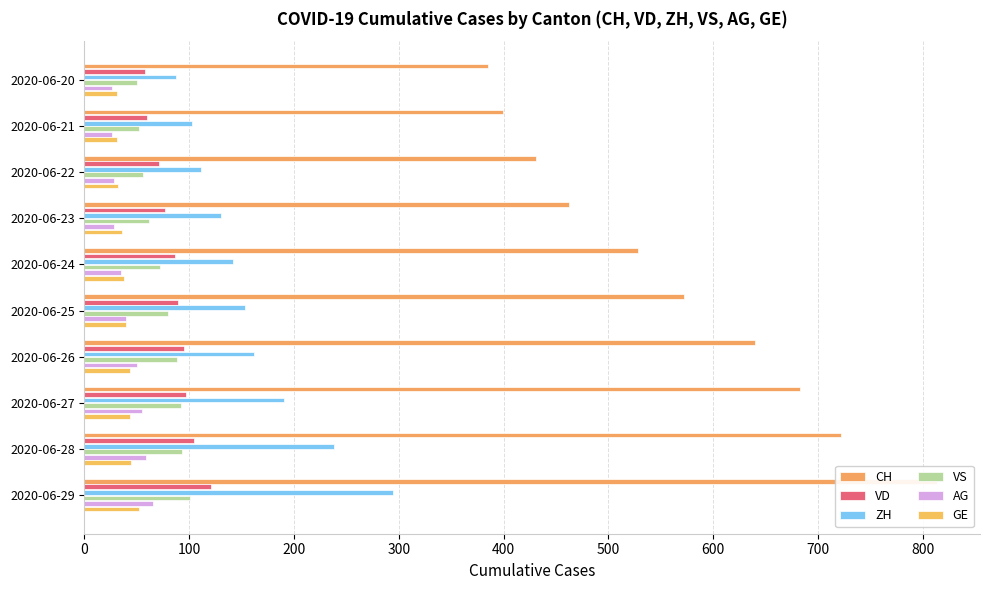

Which series has the widest spread of values?

CH